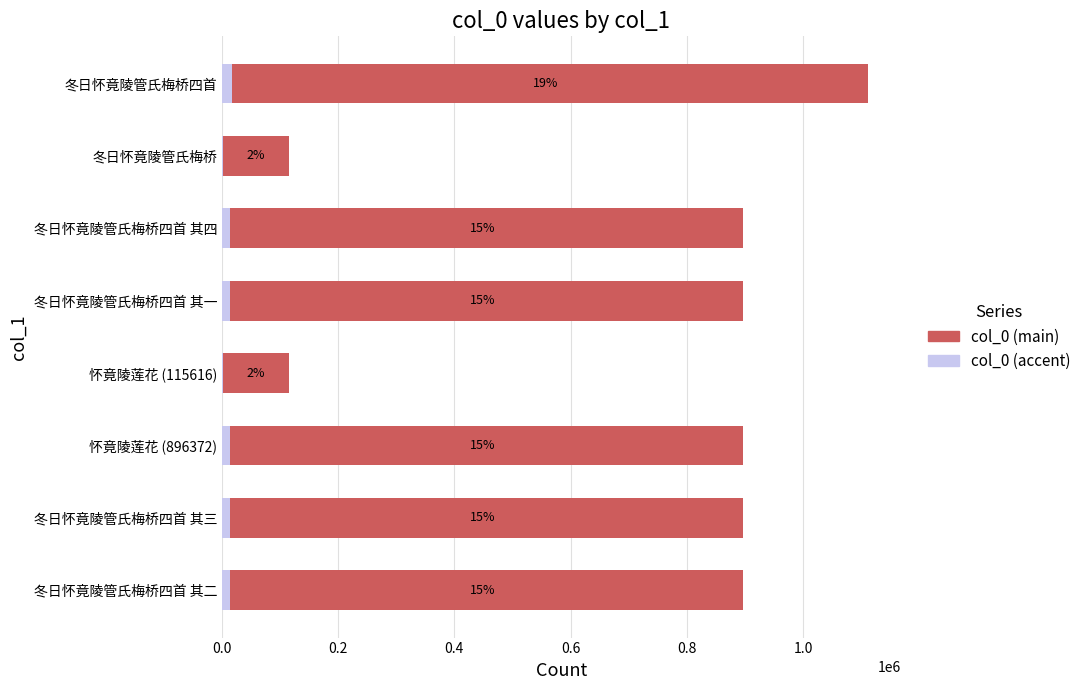

What is the value of the 6th bar from the left?

896245